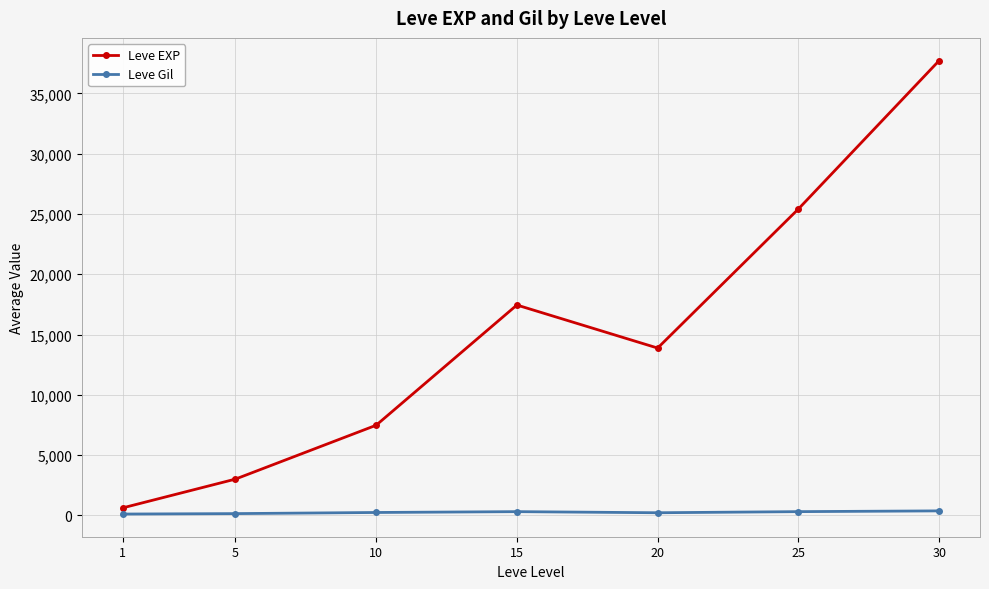

What is the value of the Leve EXP point at the 7th from the left?

37715.0